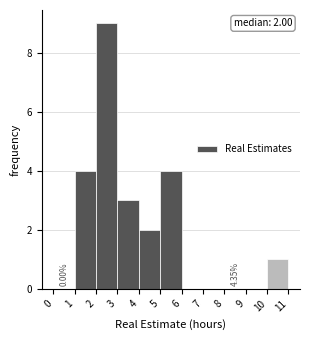

Which range on the x-axis has the tallest bar?

2 to 3